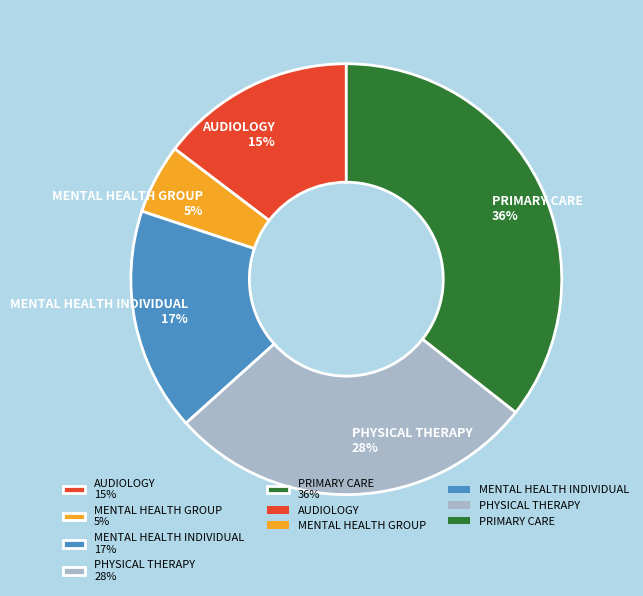

How many segments does this pie chart have?

5